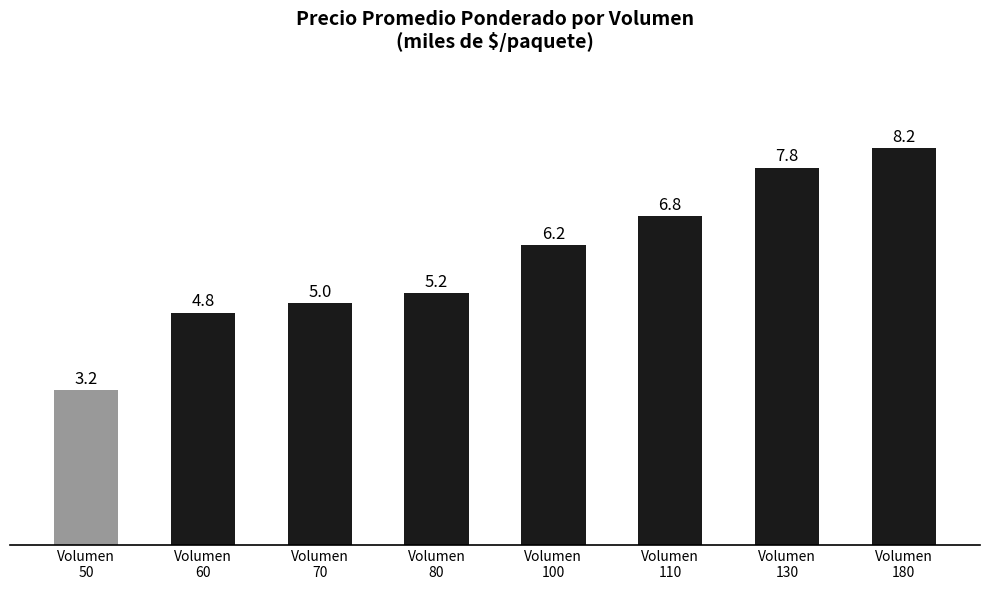

Where does the data first go above 6?

Volumen
100